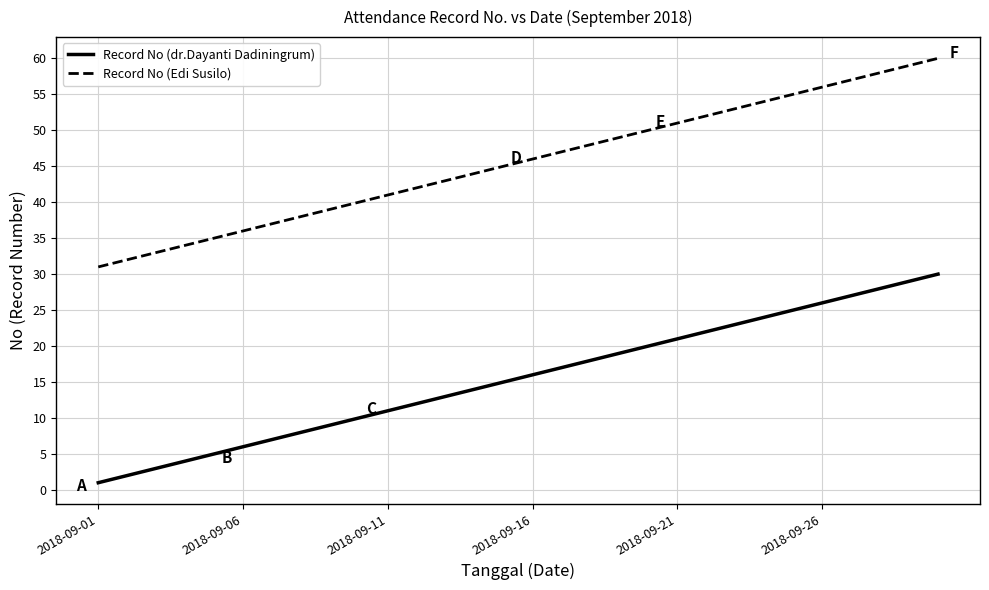

How many values in the Record No (dr.Dayanti Dadiningrum) series are below 16?

15